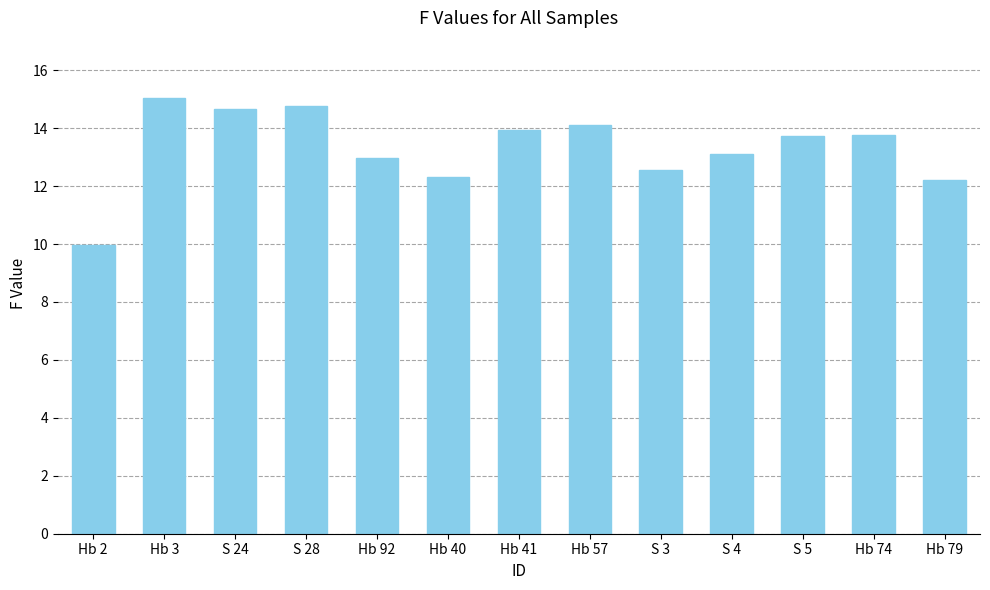

What is the average value?

13.3